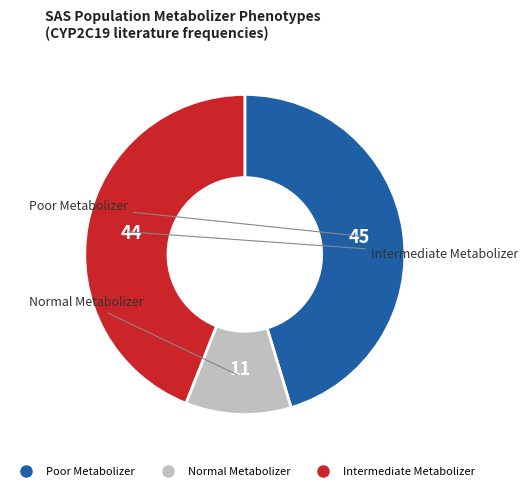

Which slice is the smallest?

Normal Metabolizer